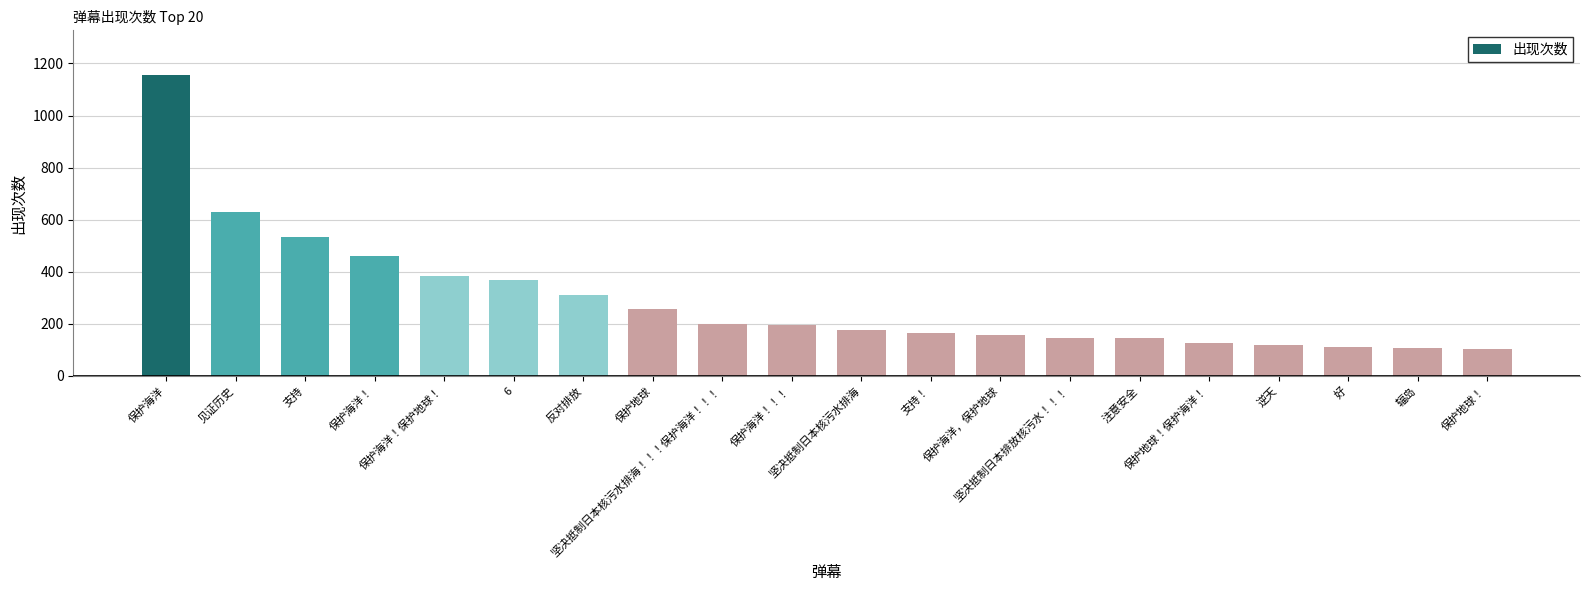

What is the label of the 1st bar from the left?

保护海洋